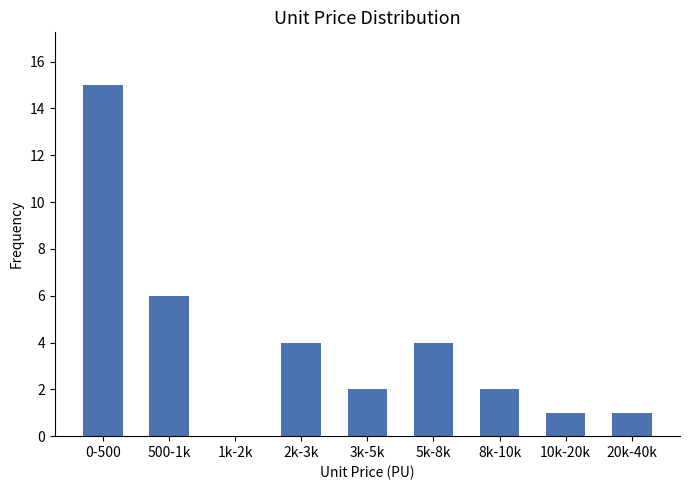

Reading left to right, transcribe all the data shown in this chart.

0-500=15	500-1k=6	1k-2k=0	2k-3k=4	3k-5k=2	5k-8k=4	8k-10k=2	10k-20k=1	20k-40k=1